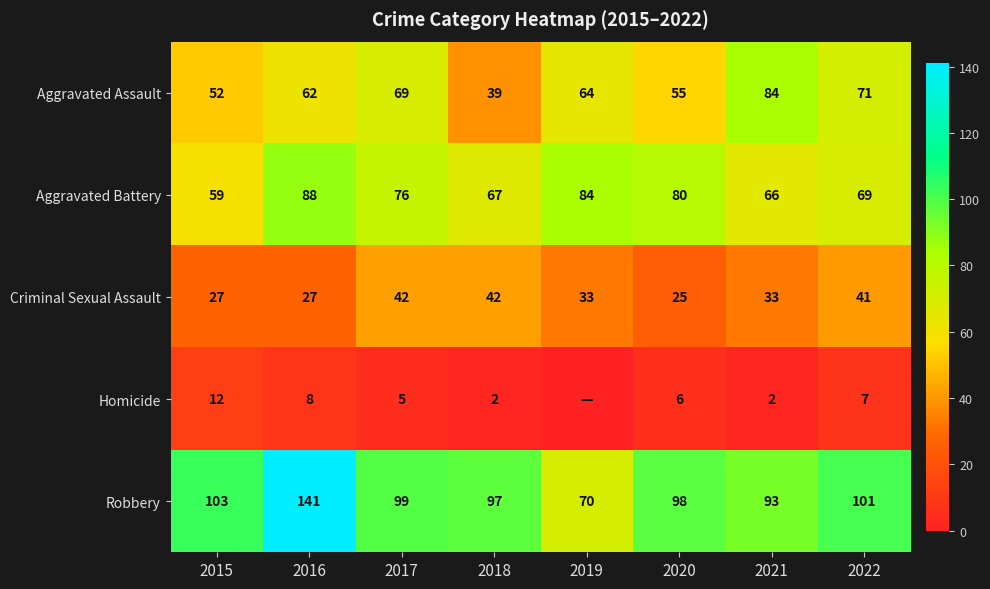

Is the value of Robbery at 2021 greater than the value of Homicide at 2018?

Yes